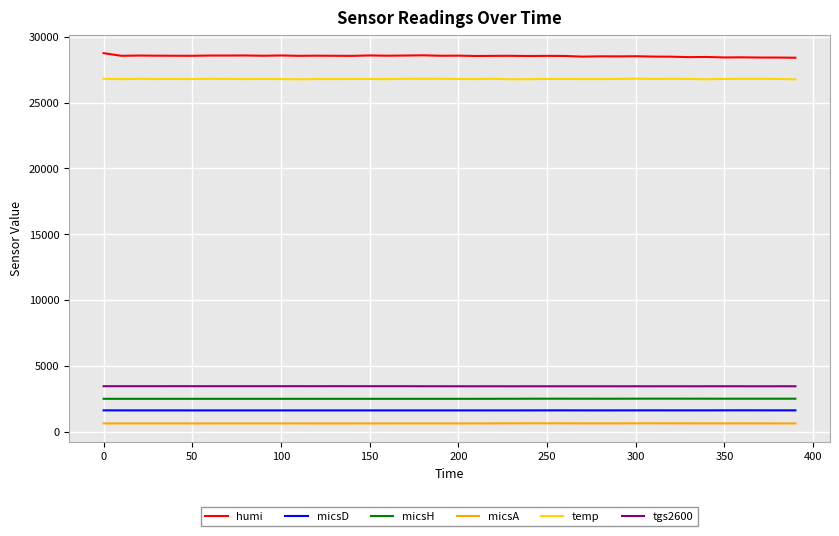

Which series has the largest total across all categories?

humi